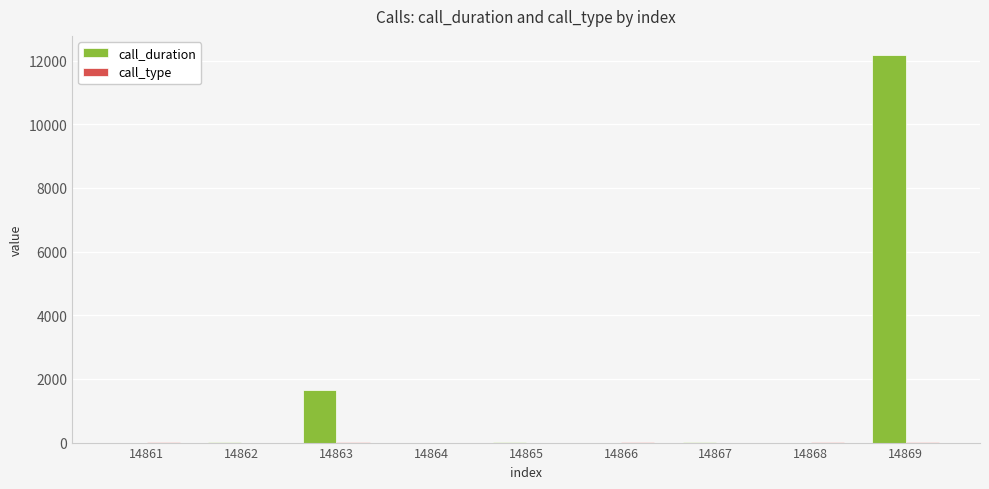

Where is call_duration nearest to the value 6083?

14863